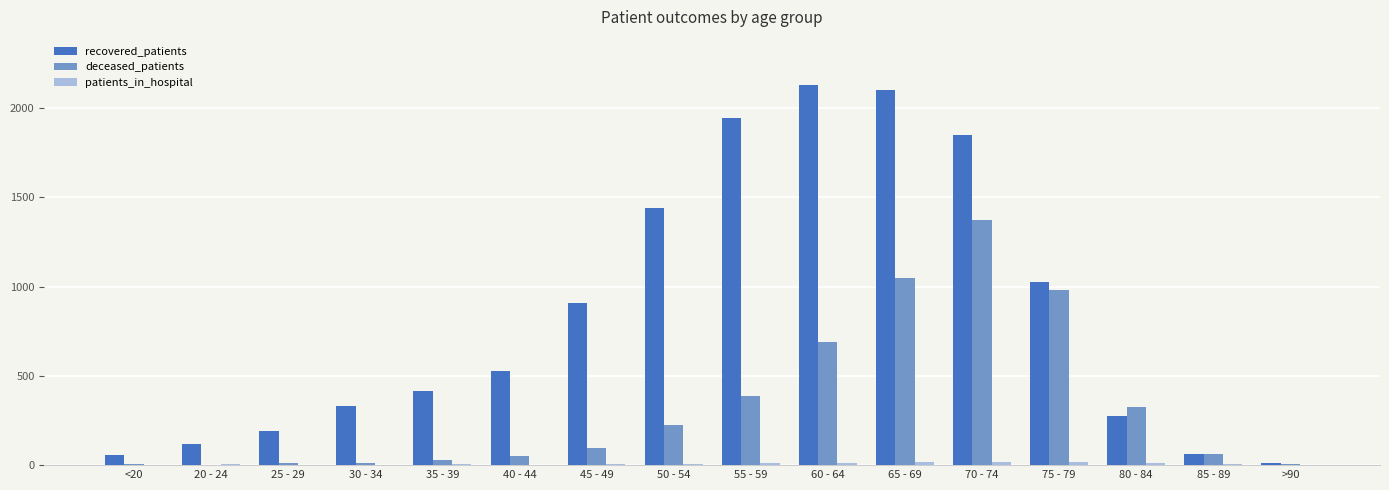

What is the sum of all deceased_patients values?

5311